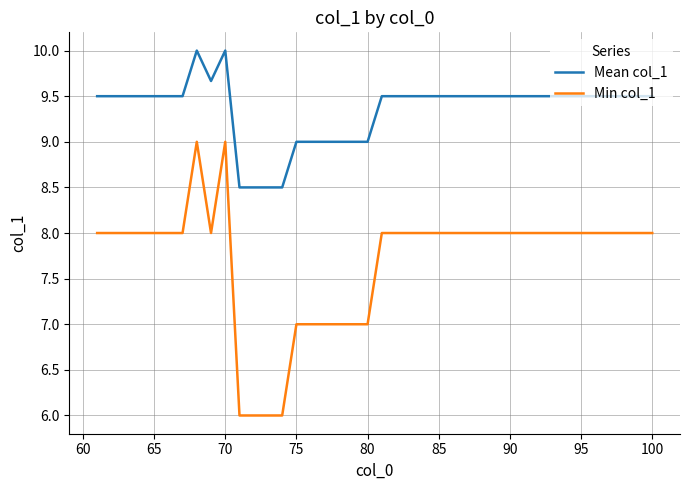

Rank the series by their average value, from lowest to highest.

Min col_1, Mean col_1